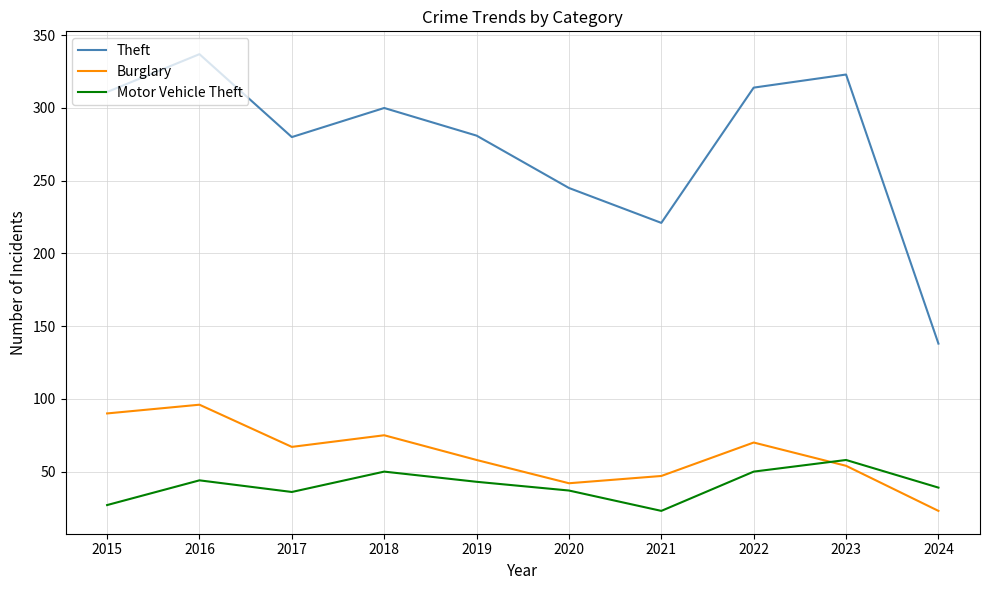

Which series has the widest spread of values?

Theft